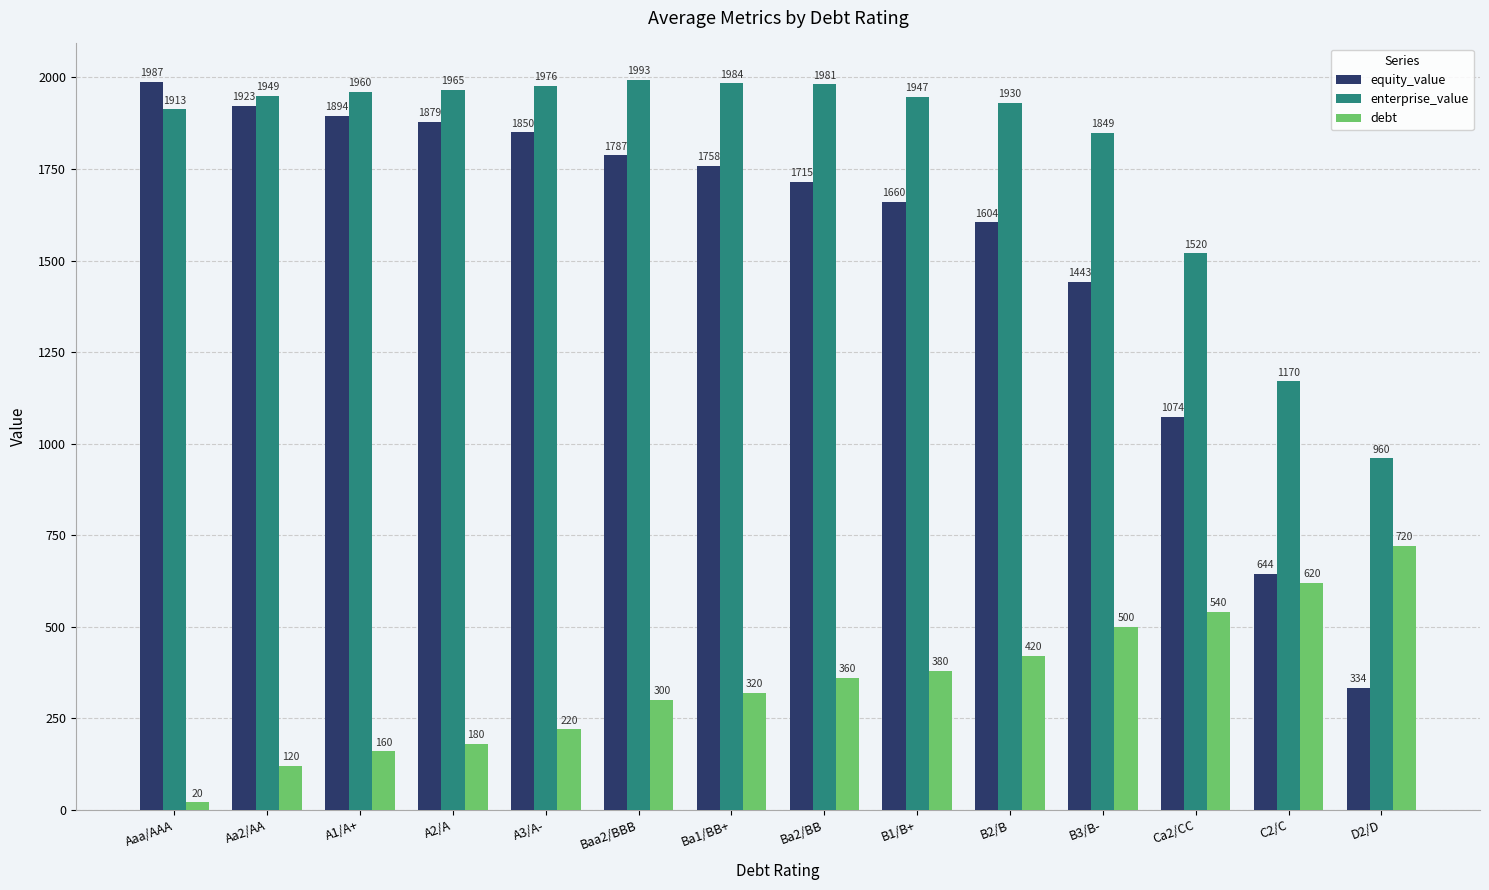

At which category is the sum across all series the highest?

Baa2/BBB